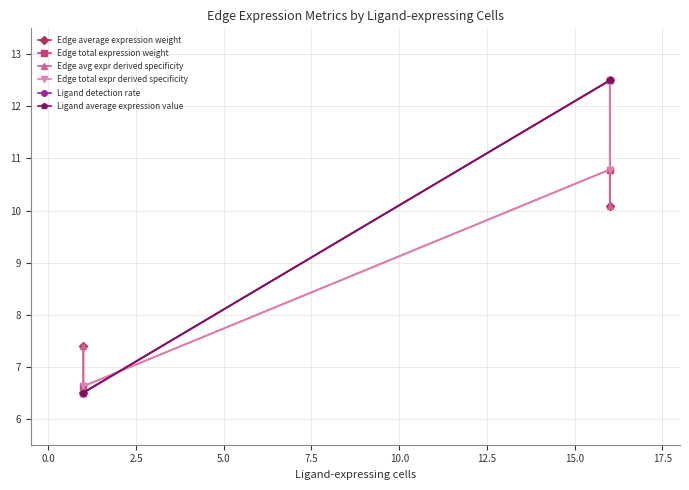

How many lines are shown in the chart?

6